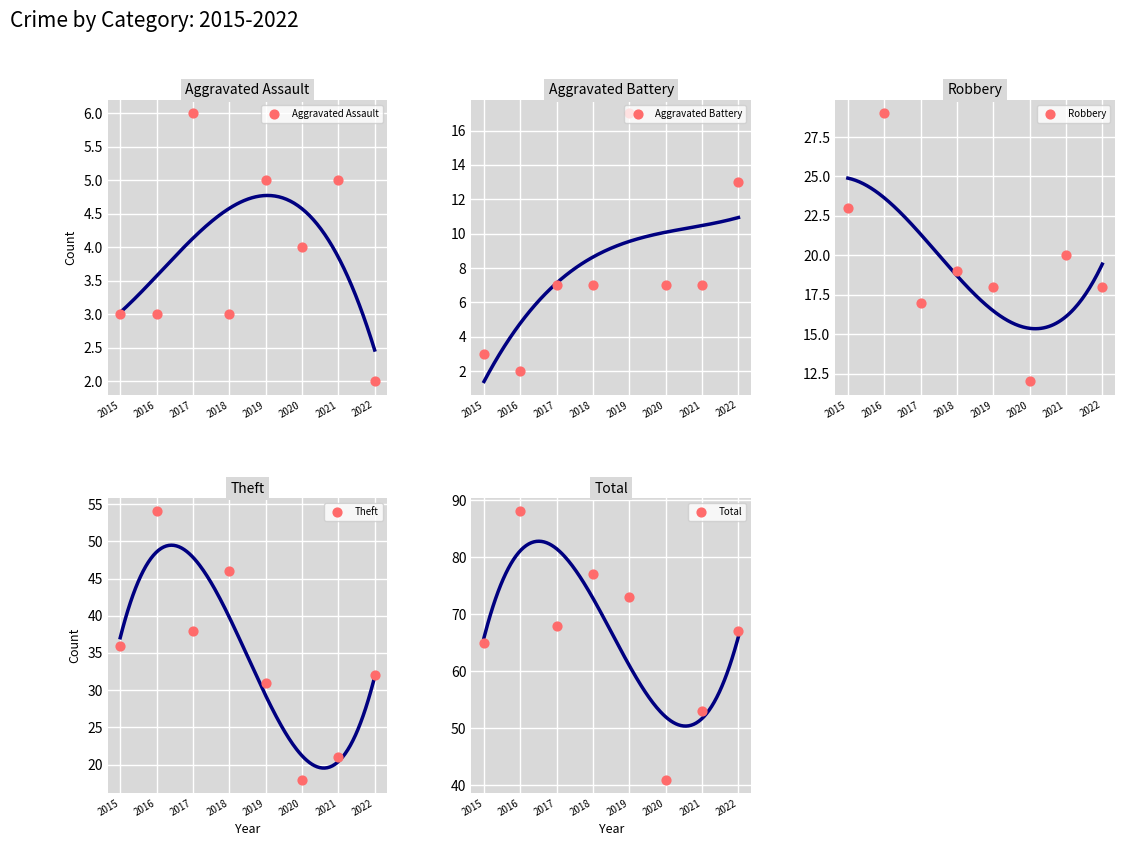

What is the total value across all series at 2021?

106